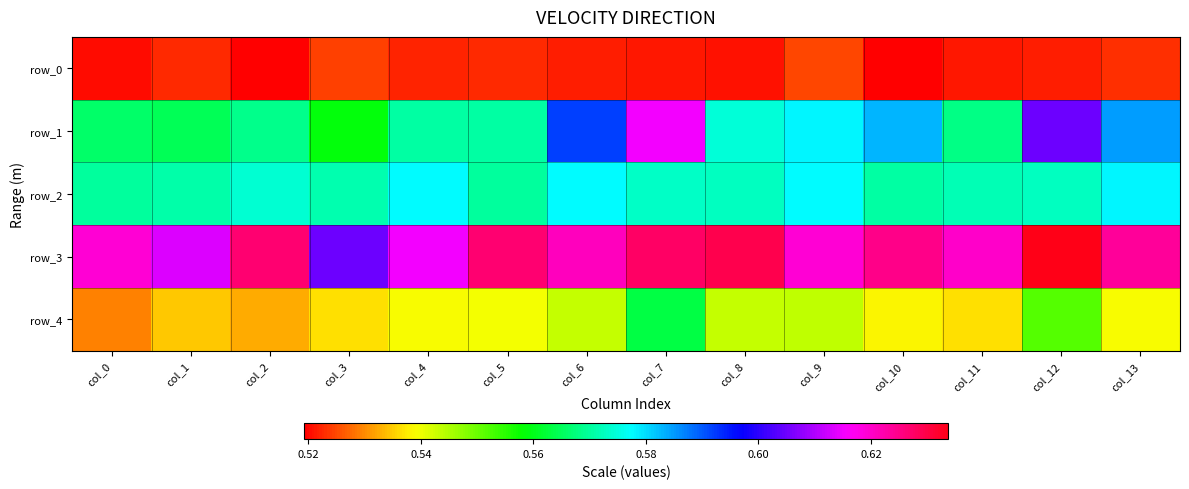

Reading right to left, list all the values displayed in this chart.

row_0: col_13=0.5	col_12=0.5	col_11=0.5	col_10=0.5	col_9=0.5	col_8=0.5	col_7=0.5	col_6=0.5	col_5=0.5	col_4=0.5	col_3=0.5	col_2=0.5	col_1=0.5	col_0=0.5
row_1: col_13=0.6	col_12=0.6	col_11=0.6	col_10=0.6	col_9=0.6	col_8=0.6	col_7=0.6	col_6=0.6	col_5=0.6	col_4=0.6	col_3=0.6	col_2=0.6	col_1=0.6	col_0=0.6
row_2: col_13=0.6	col_12=0.6	col_11=0.6	col_10=0.6	col_9=0.6	col_8=0.6	col_7=0.6	col_6=0.6	col_5=0.6	col_4=0.6	col_3=0.6	col_2=0.6	col_1=0.6	col_0=0.6
row_3: col_13=0.6	col_12=0.6	col_11=0.6	col_10=0.6	col_9=0.6	col_8=0.6	col_7=0.6	col_6=0.6	col_5=0.6	col_4=0.6	col_3=0.6	col_2=0.6	col_1=0.6	col_0=0.6
row_4: col_13=0.5	col_12=0.6	col_11=0.5	col_10=0.5	col_9=0.5	col_8=0.5	col_7=0.6	col_6=0.5	col_5=0.5	col_4=0.5	col_3=0.5	col_2=0.5	col_1=0.5	col_0=0.5